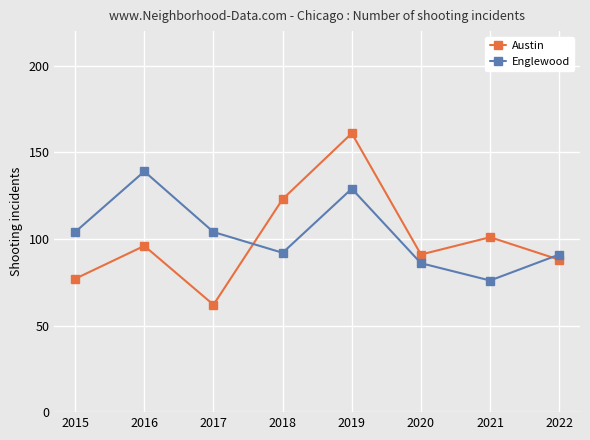

What is the value of the Austin point at the 6th from the left?

91